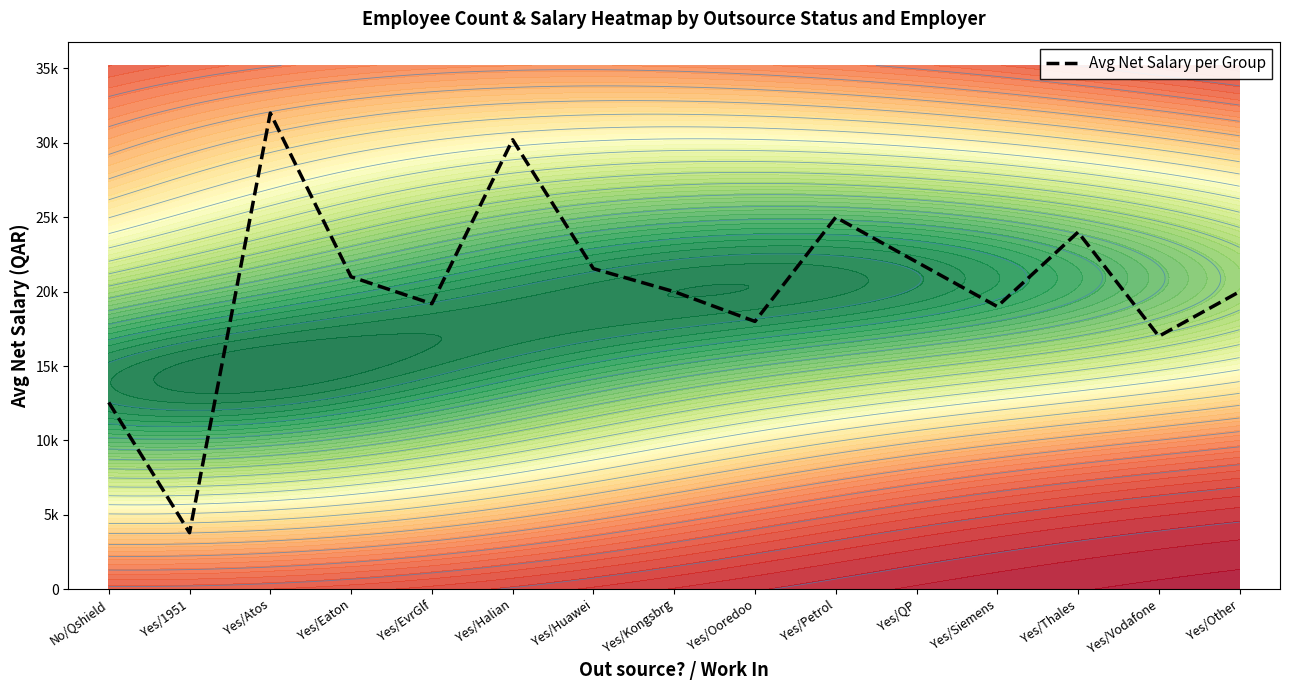

List the labels in order of value, smallest first.

Yes/1951, No/Qshield, Yes/Vodafone, Yes/Ooredoo, Yes/Siemens, Yes/EvrGlf, Yes/Kongsbrg, Yes/Other, Yes/Eaton, Yes/Huawei, Yes/QP, Yes/Thales, Yes/Petrol, Yes/Halian, Yes/Atos